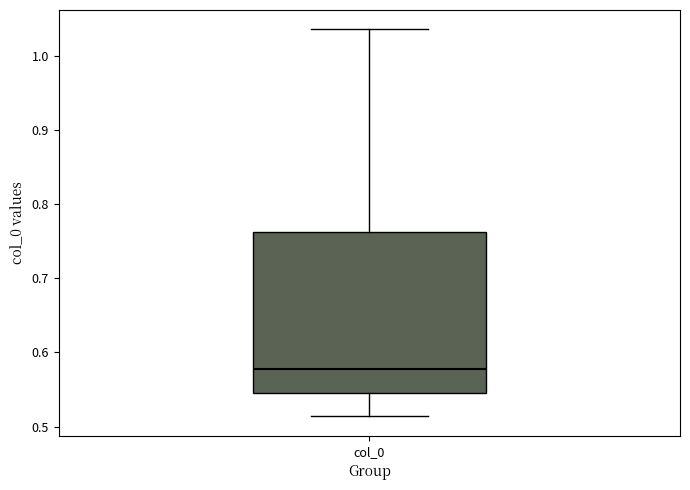

Where does the upper whisker of the box for col_0 end on the y-axis? The values are not printed on the chart, so give them approximately, as read against the axis.

1.04